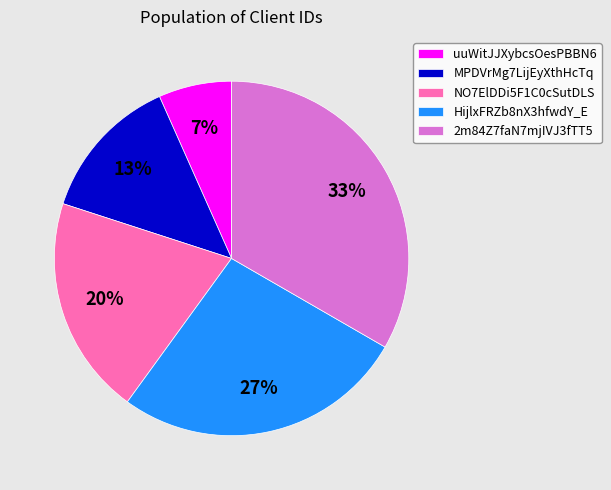

Which slice is the smallest?

uuWitJJXybcsOesPBBN6